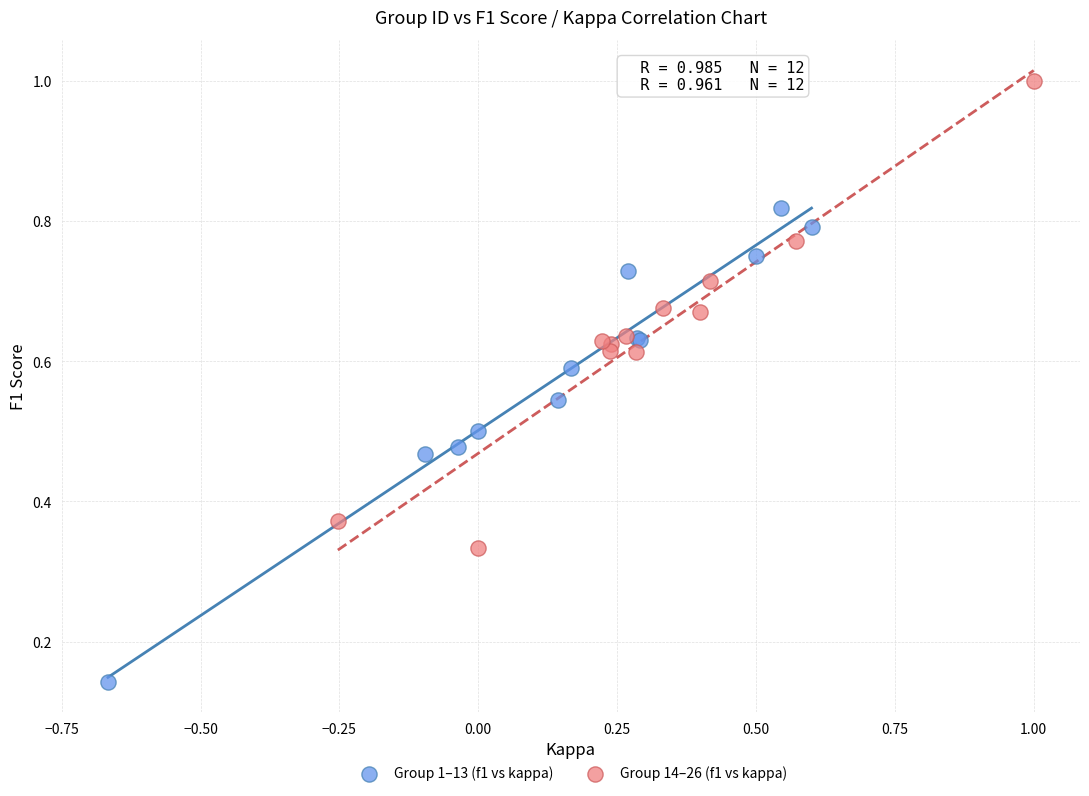

Which series contains the lowest Y value?

Group 1–13 (f1 vs kappa)